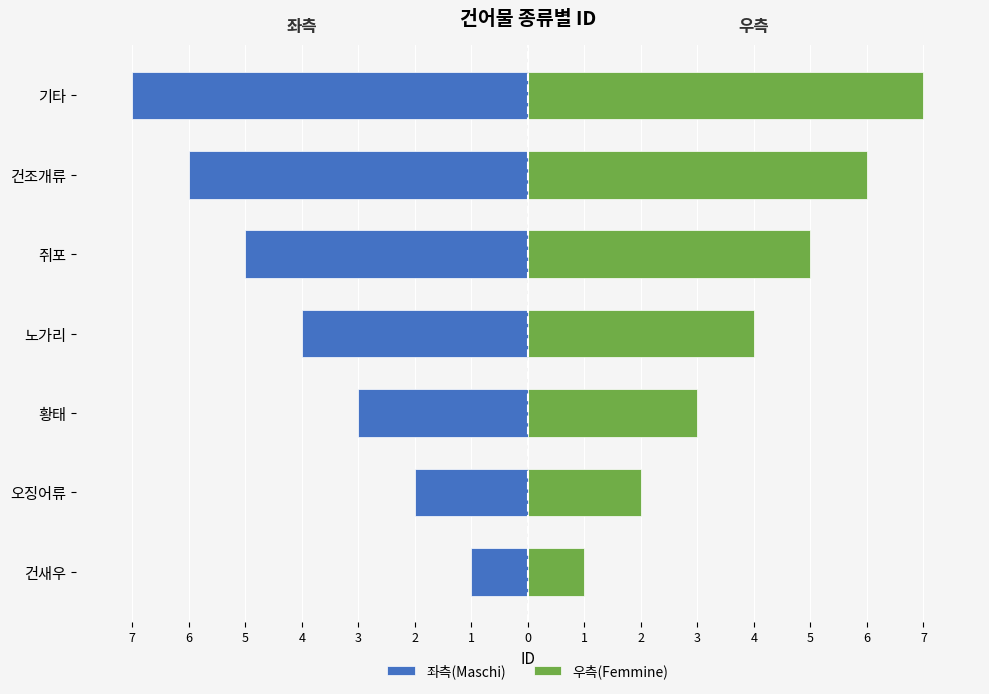

What is the spread (max minus min) of values at 노가리?

8